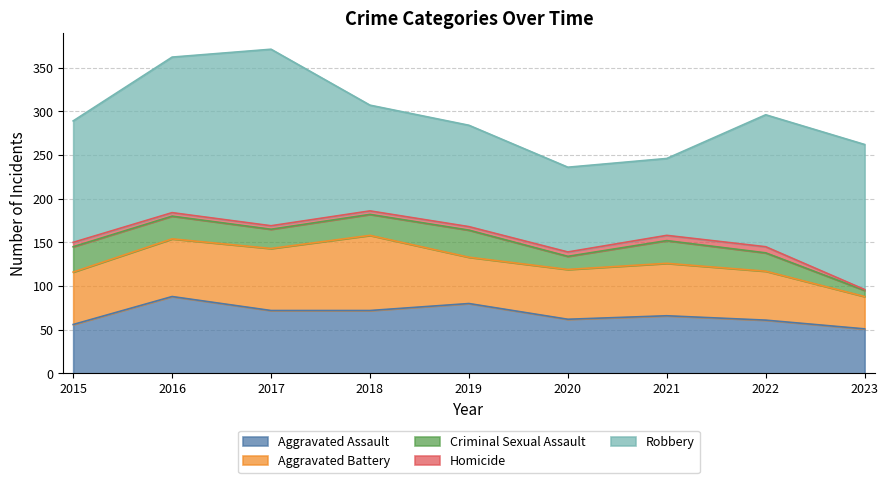

Reading left to right, what are all the values shown in this chart?

Aggravated Assault: 2015=56	2016=88	2017=72	2018=72	2019=80	2020=62	2021=66	2022=61	2023=51
Aggravated Battery: 2015=60	2016=66	2017=71	2018=86	2019=53	2020=57	2021=60	2022=56	2023=37
Criminal Sexual Assault: 2015=29	2016=26	2017=22	2018=24	2019=31	2020=15	2021=26	2022=21	2023=7
Homicide: 2015=5	2016=4	2017=4	2018=4	2019=4	2020=5	2021=6	2022=7	2023=1
Robbery: 2015=139	2016=178	2017=202	2018=121	2019=116	2020=97	2021=88	2022=151	2023=166